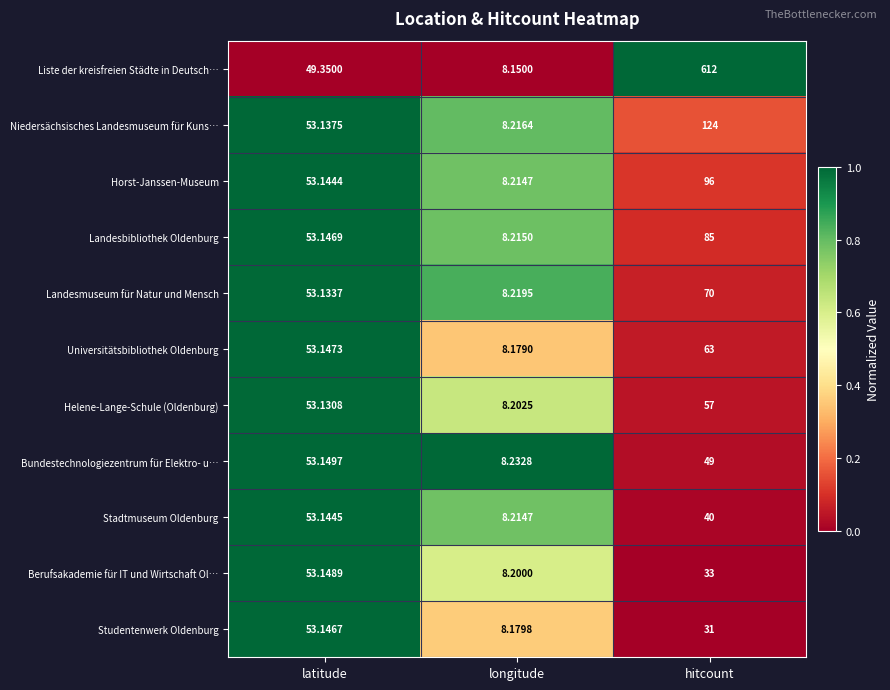

Is the value of Horst-Janssen-Museum at longitude greater than the value of Liste der kreisfreien Städte in Deutsch… at hitcount?

No